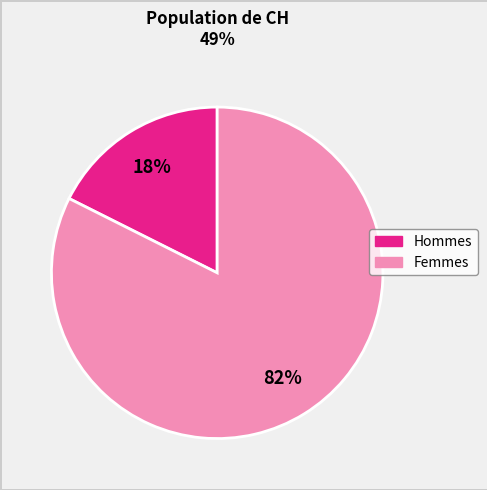

How many segments does this pie chart have?

2